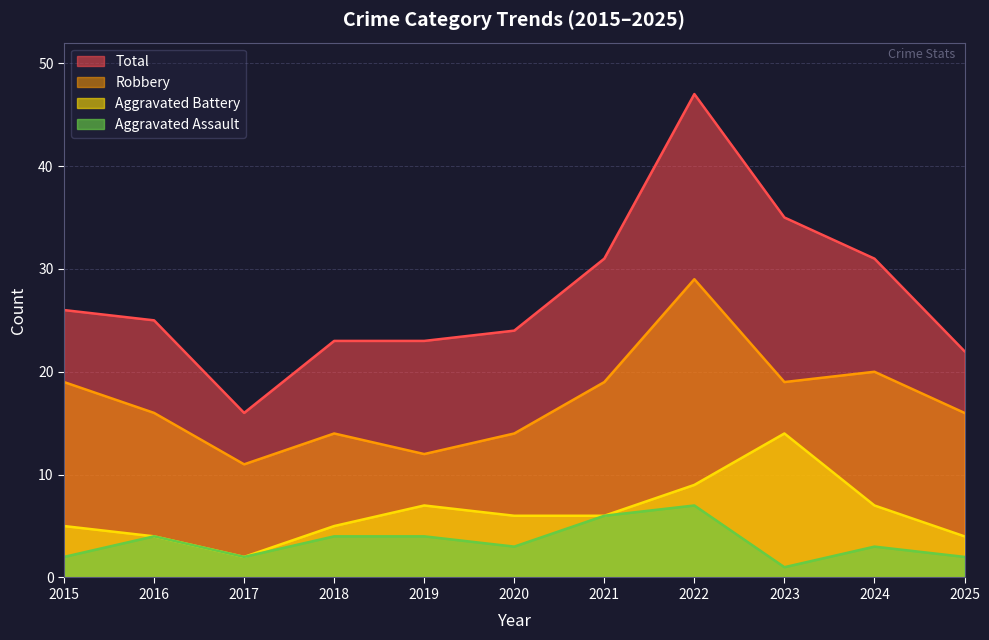

Reading left to right, extract all data points from this chart.

Aggravated Assault: 2	4	2	4	4	3	6	7	1	3	2
Aggravated Battery: 5	4	2	5	7	6	6	9	14	7	4
Robbery: 19	16	11	14	12	14	19	29	19	20	16
Total: 26	25	16	23	23	24	31	47	35	31	22